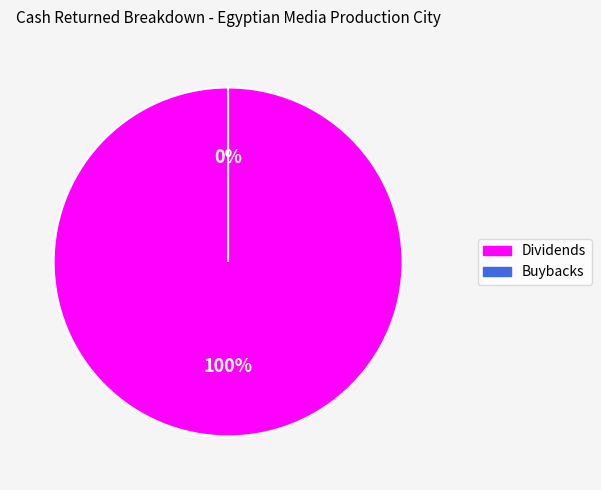

What is the smallest slice in the pie chart?

Buybacks